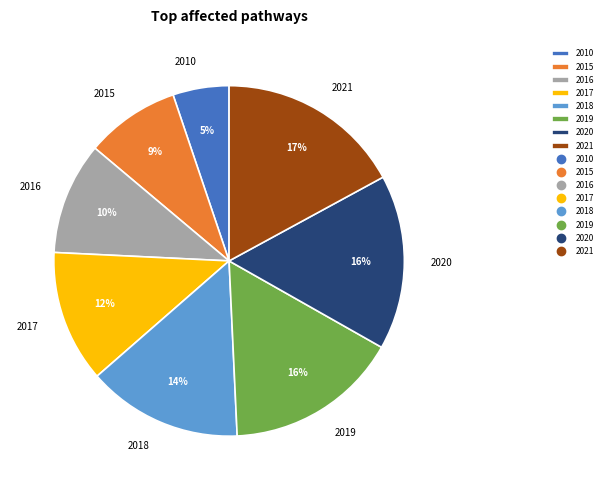

Is it true that 2018 is 2% of the pie?

False